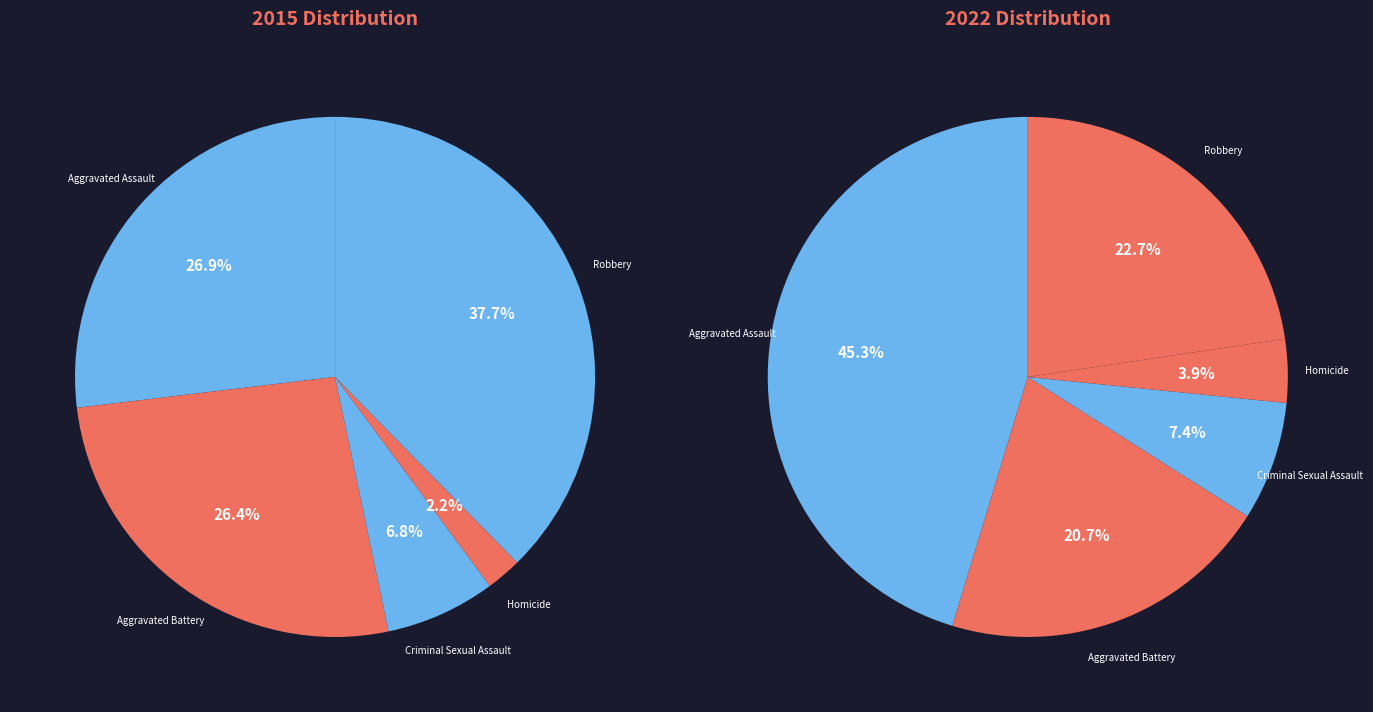

Which slice is the largest?

Robbery